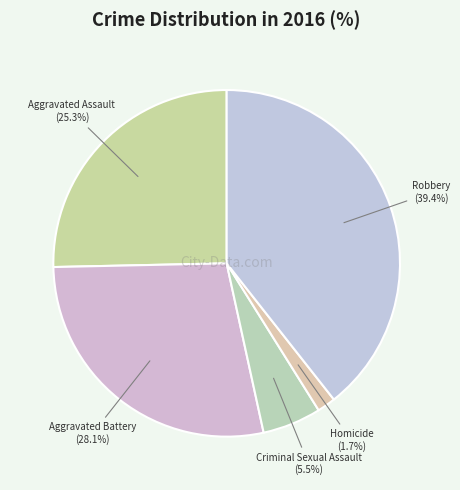

What is the ratio of the value at Criminal Sexual Assault to the value at Robbery?

0.1